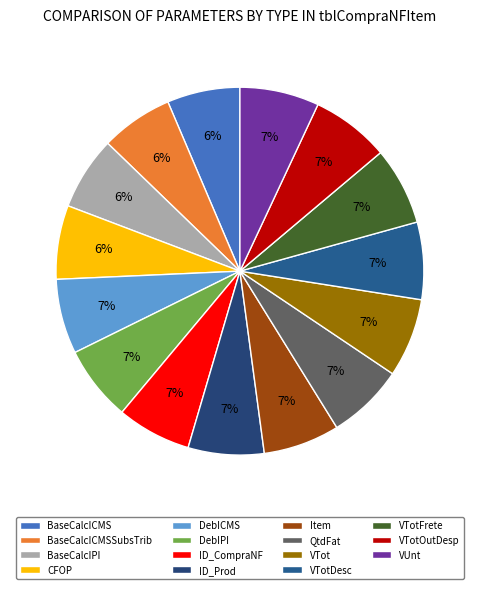

Do BaseCalcIPI and ID_CompraNF together represent more than half of the pie?

No